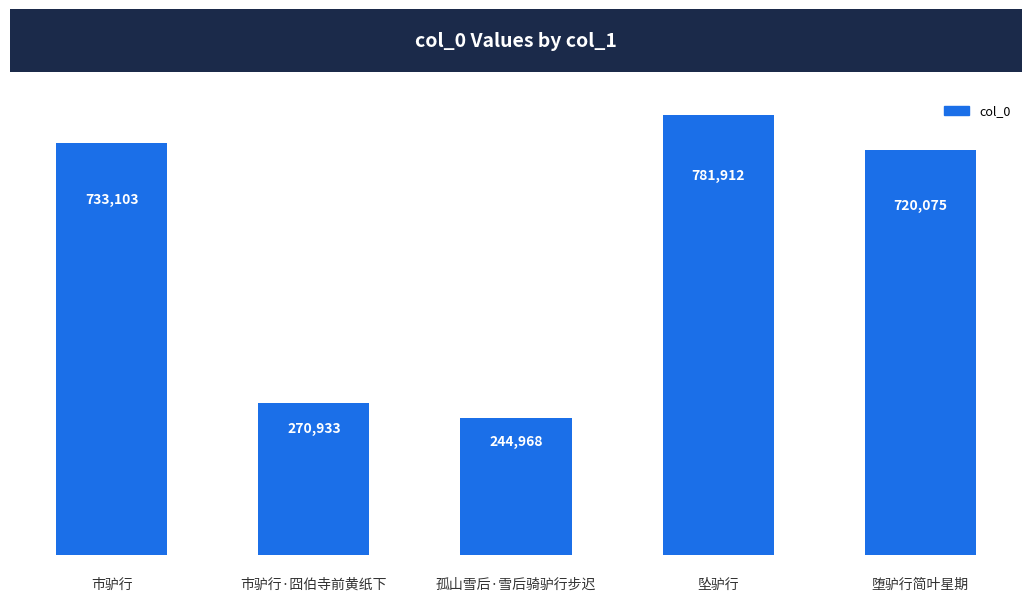

How many values are below 720075?

2